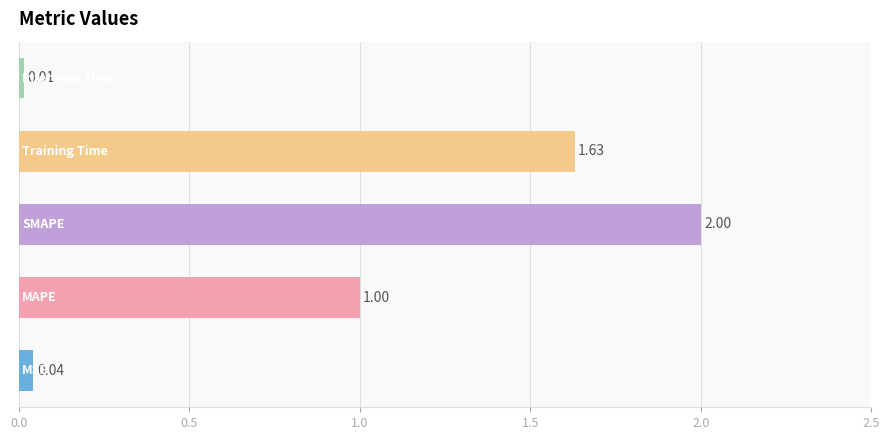

What is the sum of all values?

4.7